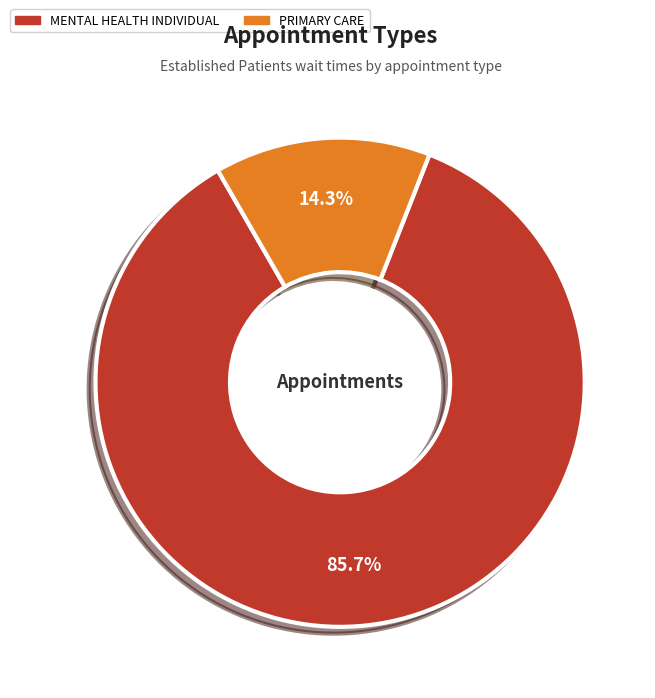

Which slice is the smallest?

PRIMARY CARE